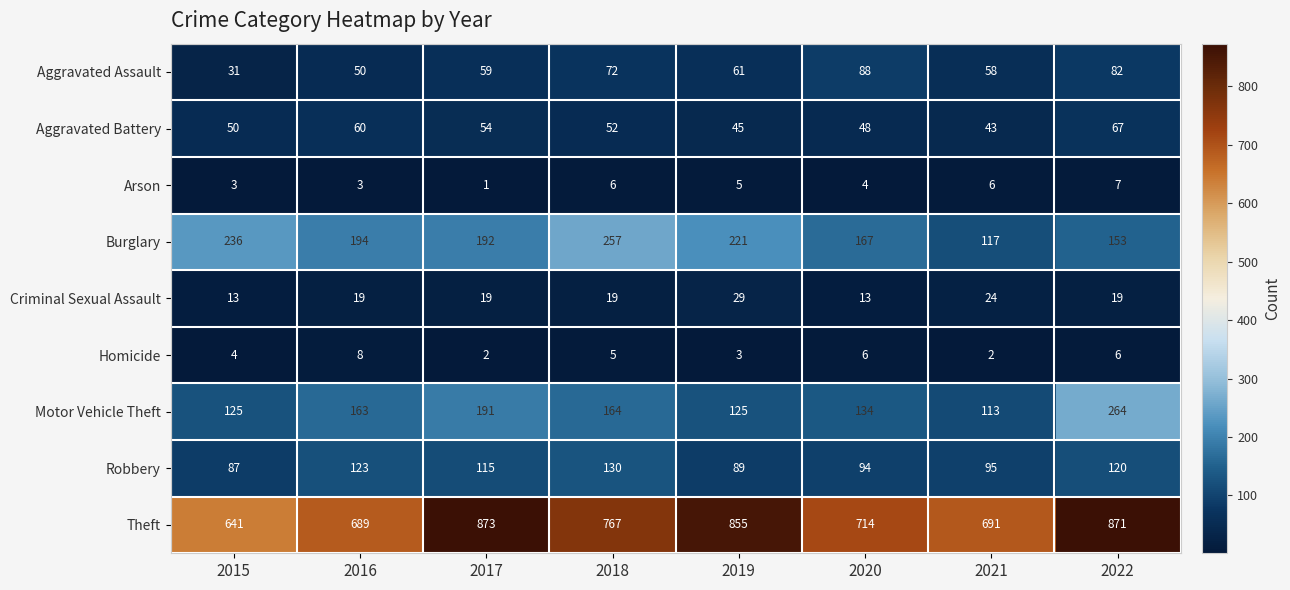

What is the spread (max minus min) of values at 2022?

865